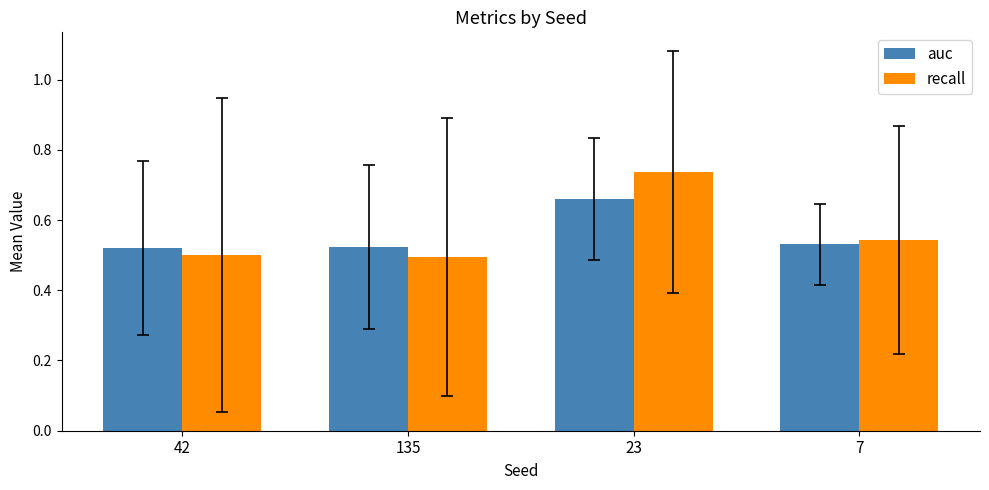

Is it true that recall equals 0.5 at 135?

True